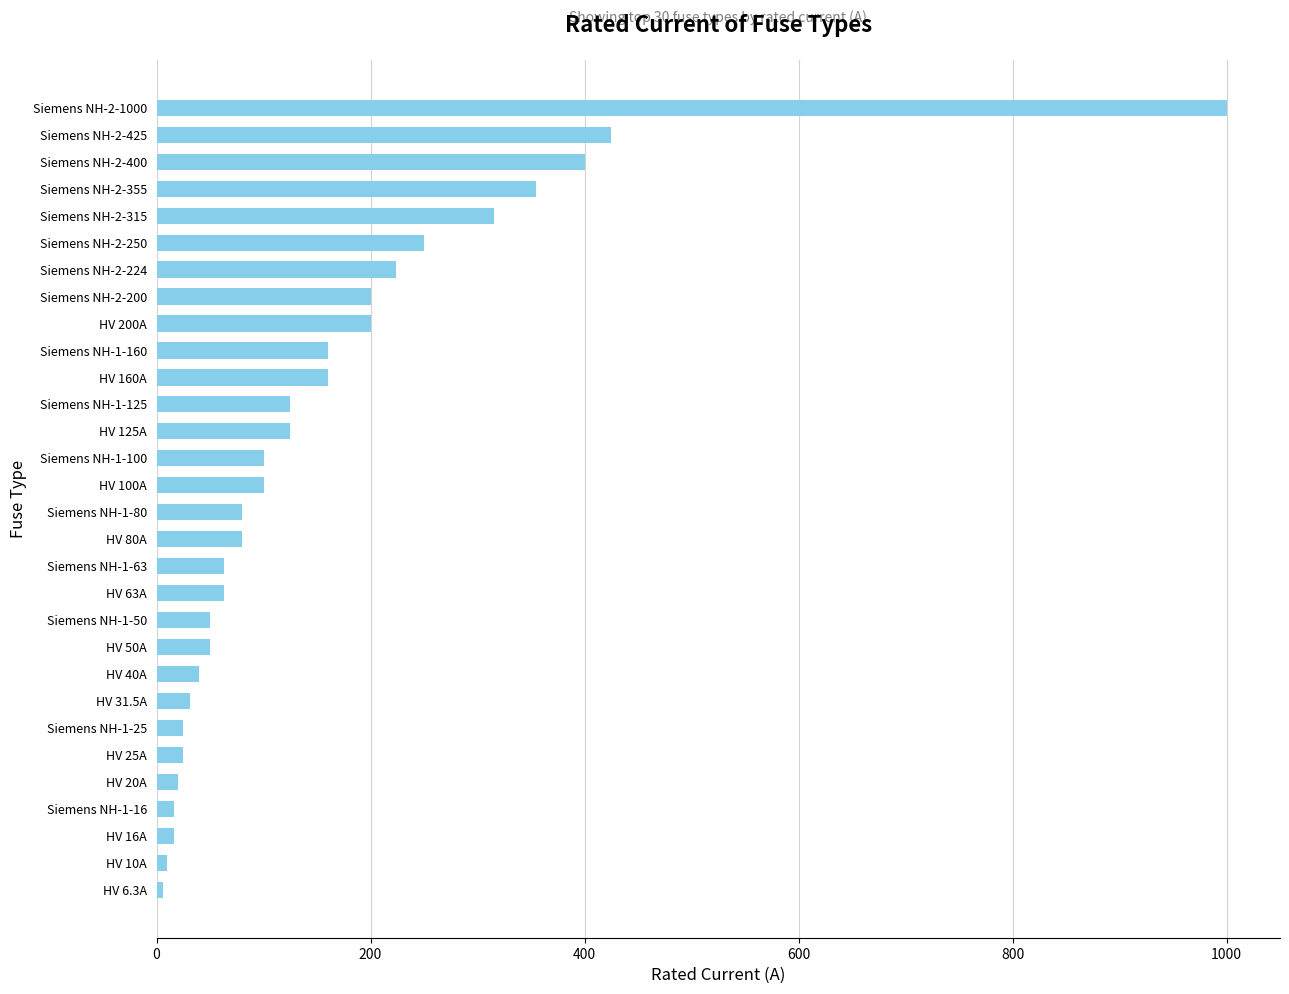

Are the bars horizontal?

Yes